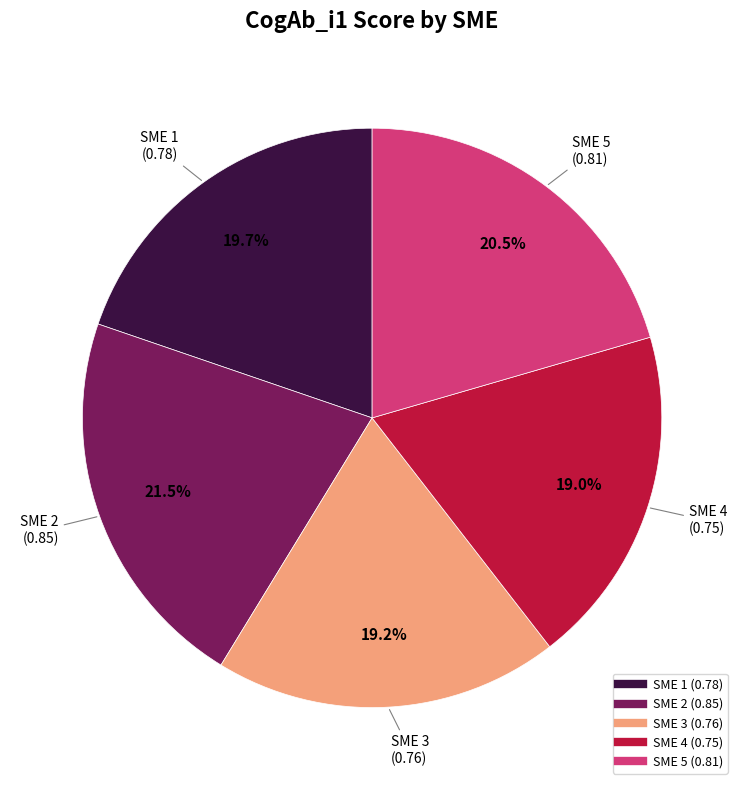

Combined, what portion of the pie is SME 4 and SME 3?

38.2%